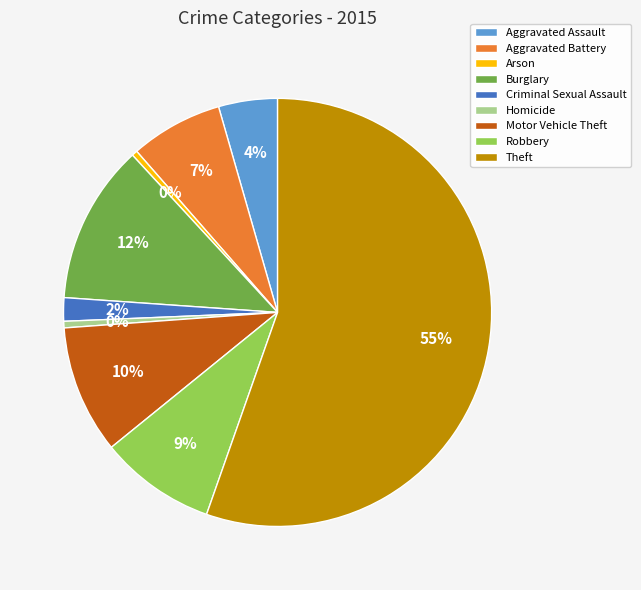

Between Motor Vehicle Theft and Robbery, which is larger?

Motor Vehicle Theft